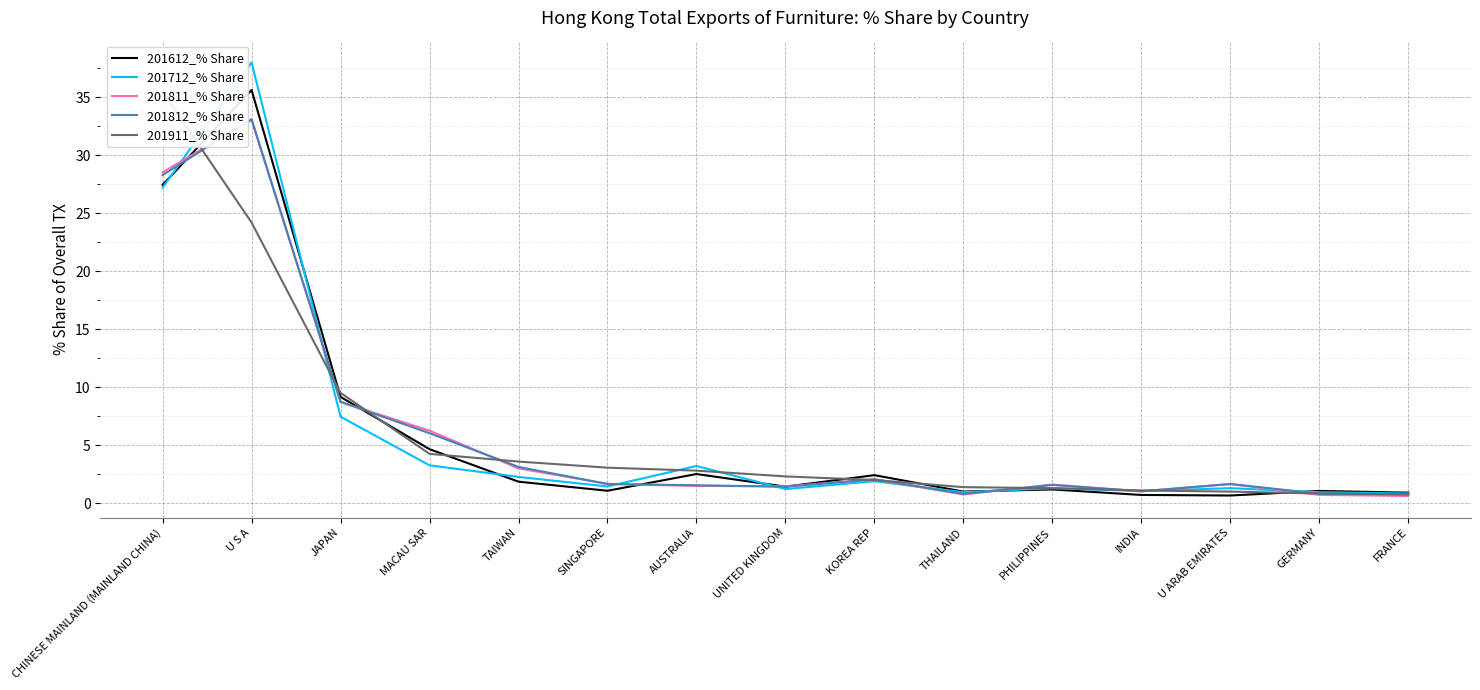

List the labels in order of 201812_% Share value, smallest first.

FRANCE, THAILAND, GERMANY, INDIA, UNITED KINGDOM, AUSTRALIA, PHILIPPINES, SINGAPORE, U ARAB EMIRATES, KOREA REP, TAIWAN, MACAU SAR, JAPAN, CHINESE MAINLAND (MAINLAND CHINA), U S A